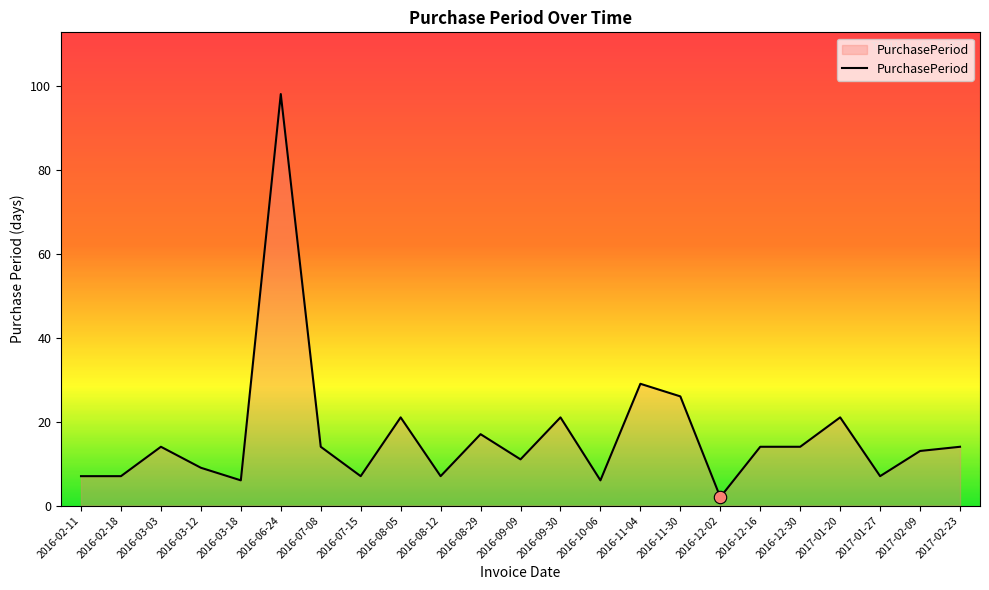

Between 2016-03-12 and 2016-07-08, which is larger?

2016-07-08